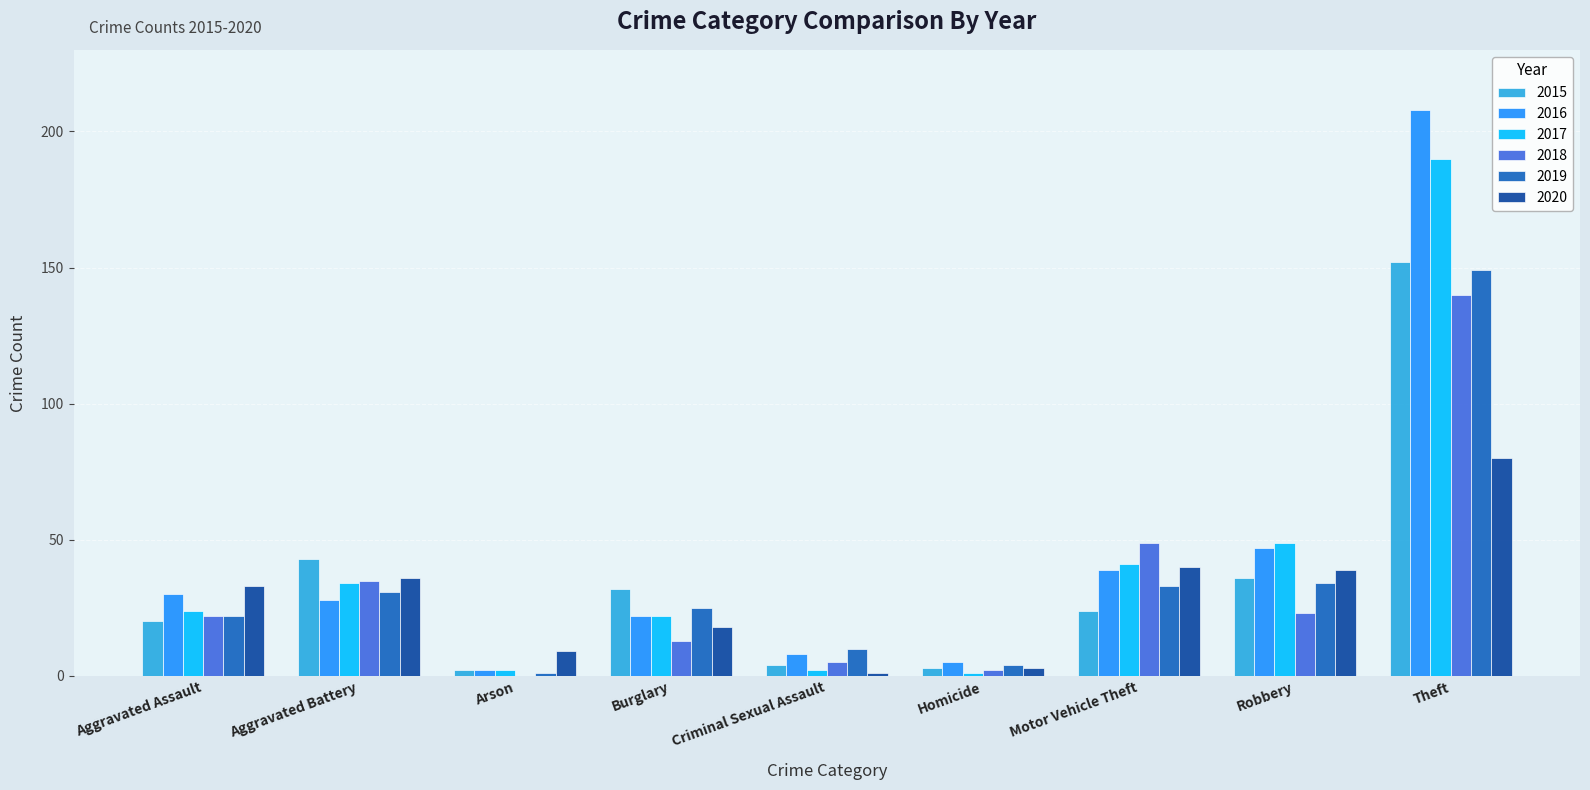

The value of 2015 at Burglary is 32. True or false?

True